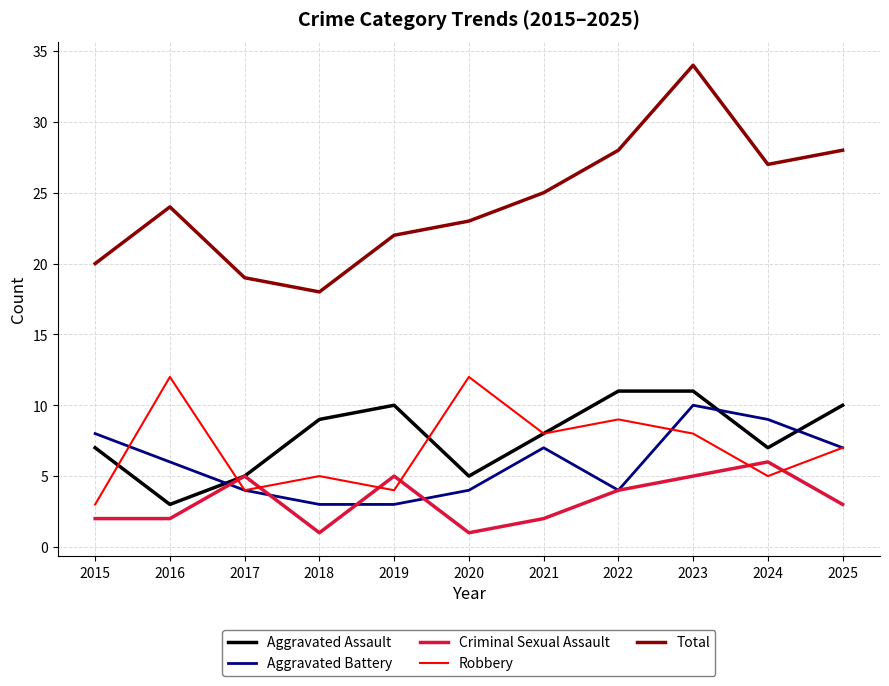

Where do Robbery and Criminal Sexual Assault first cross each other?

2016 and 2017